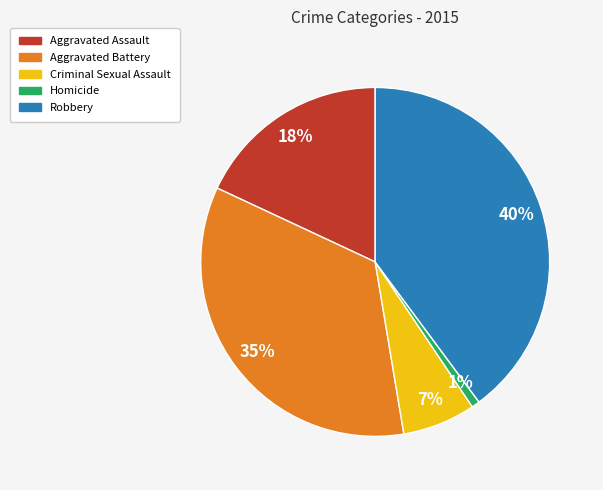

What percentage is the Robbery slice, to the nearest percent?

40%